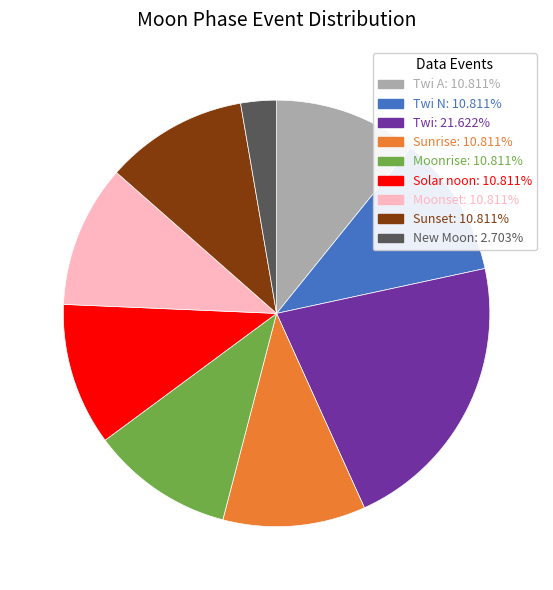

Do Sunrise: 10.811% and Twi N: 10.811% together represent more than half of the pie?

No